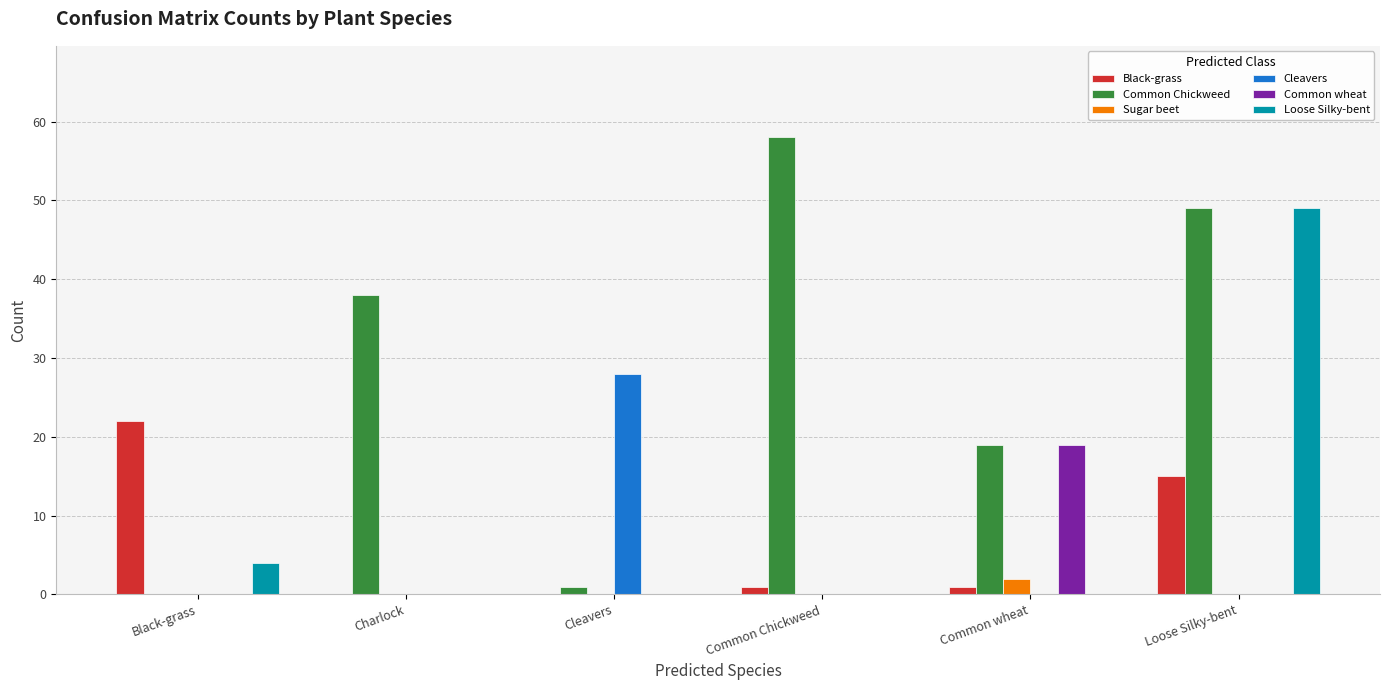

At which category is the sum across all series the highest?

Loose Silky-bent